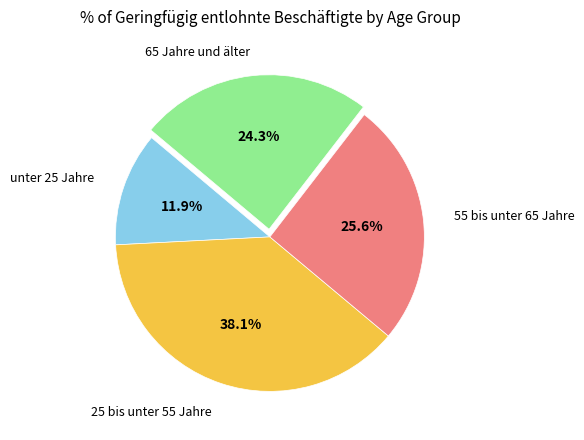

Is there any slice that represents more than half of the pie?

No